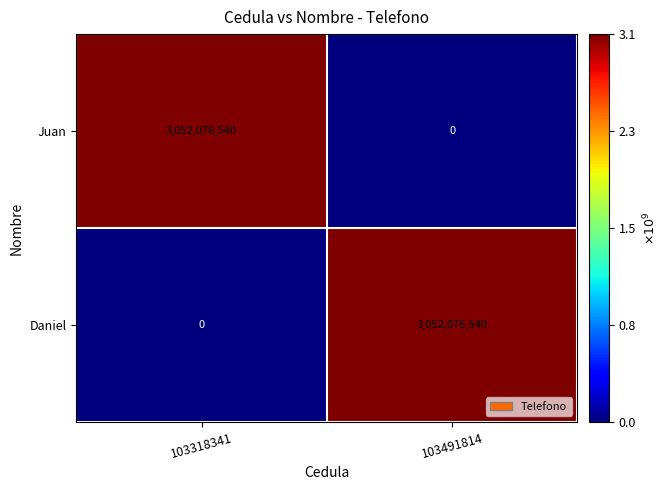

What is the total value across all series at 103318341?

3052076540